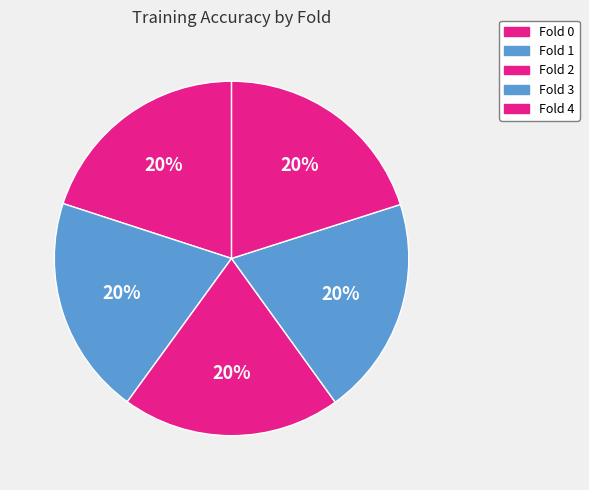

Which slice is the smallest?

Fold 2